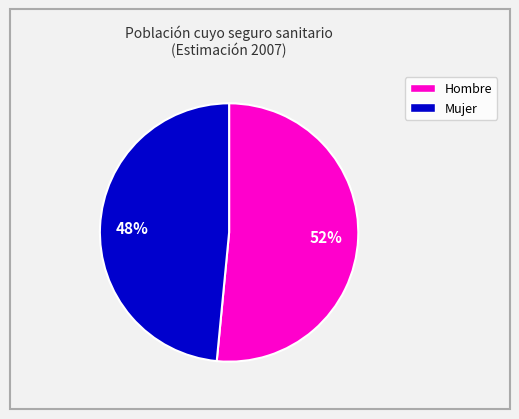

To the nearest percent, what is the average slice percentage?

50%